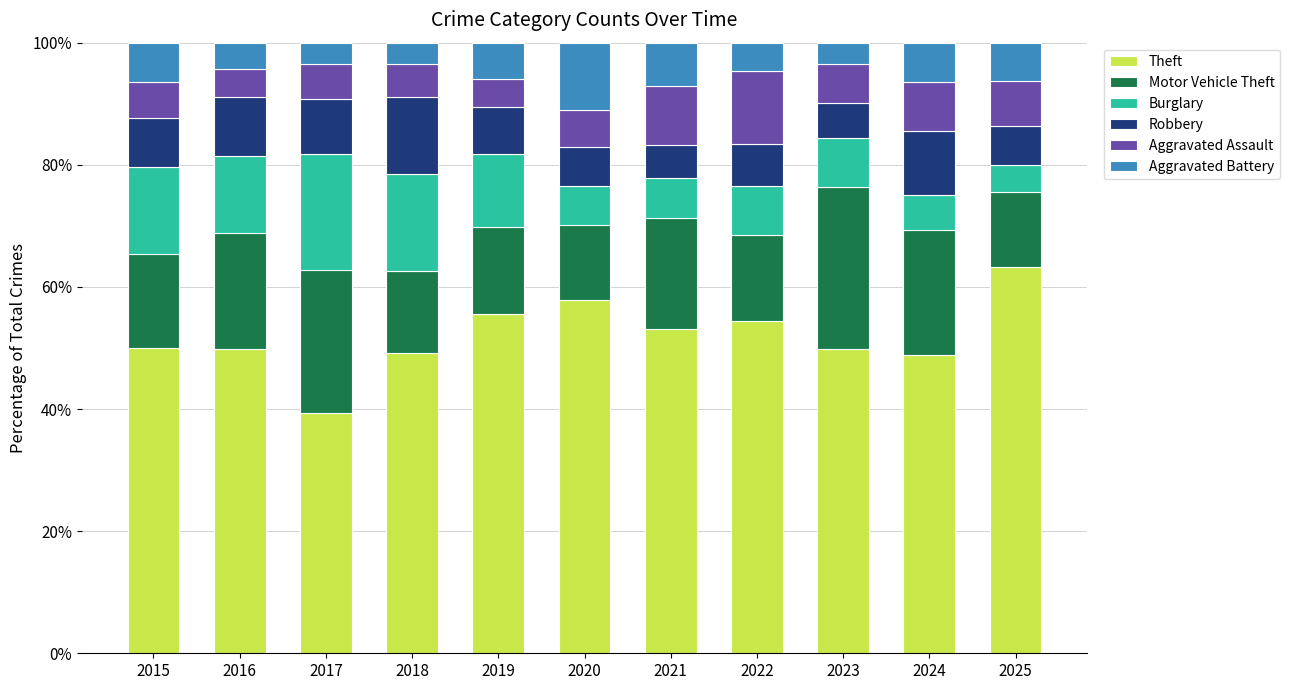

Does the chart contain any negative values?

No